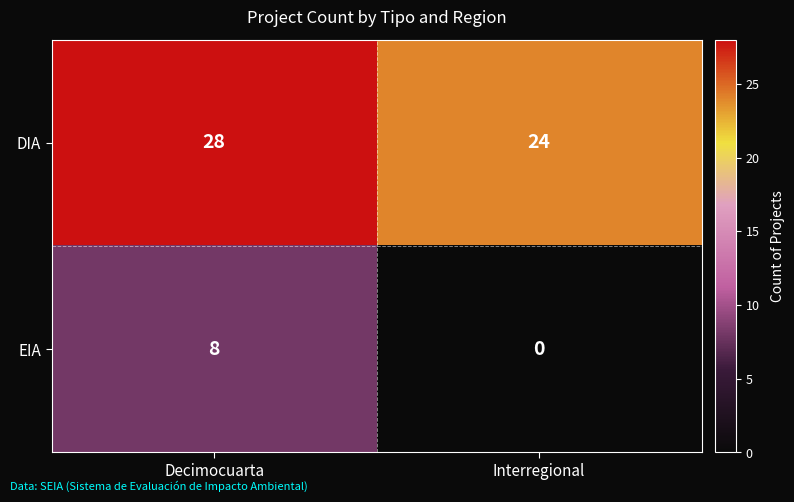

Reading right to left, what are all the values shown in this chart?

DIA: Interregional=24	Decimocuarta=28
EIA: Interregional=0	Decimocuarta=8